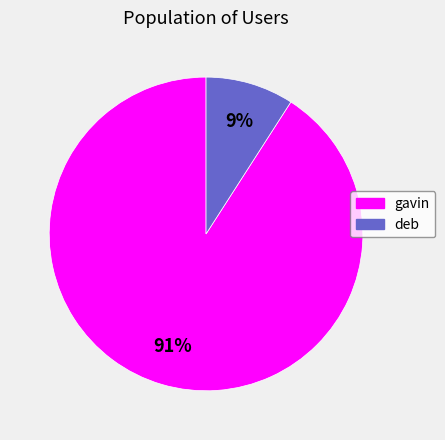

To the nearest percent, what is the difference between the gavin and deb slice percentages?

82%